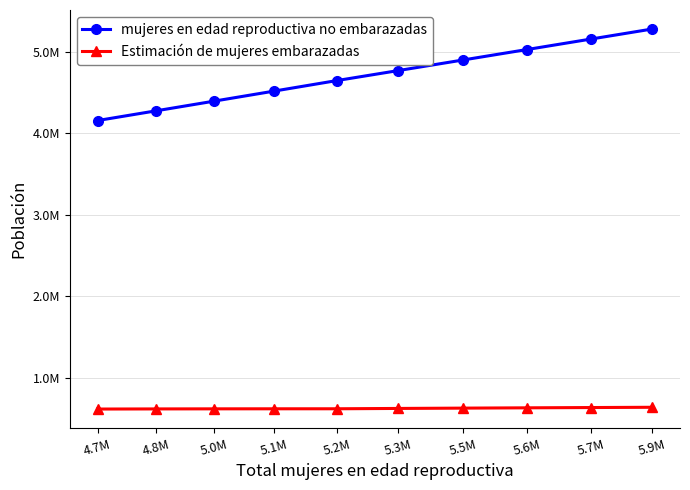

Is this an area chart (filled region under the line)?

No